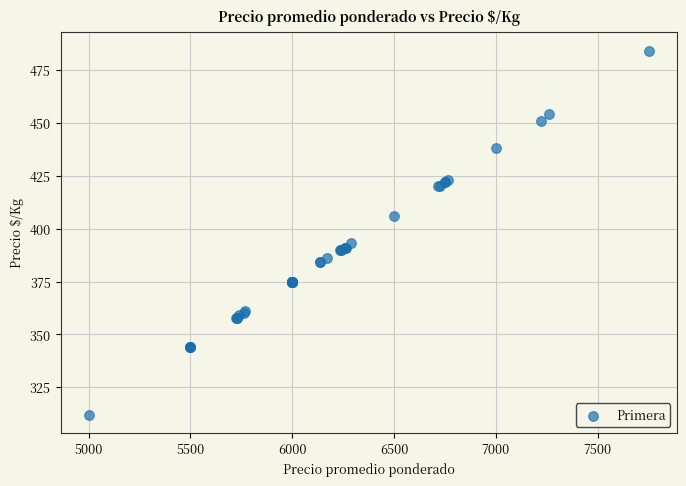

What Y value in the scatter plot is closest to 398?

393